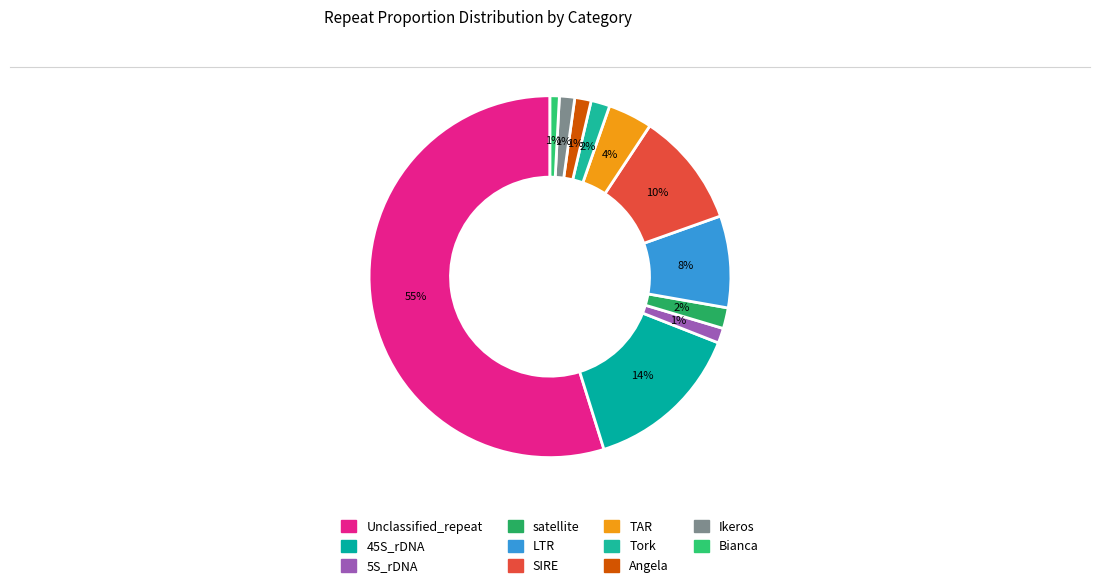

Is it true that TAR is 1% of the pie?

False